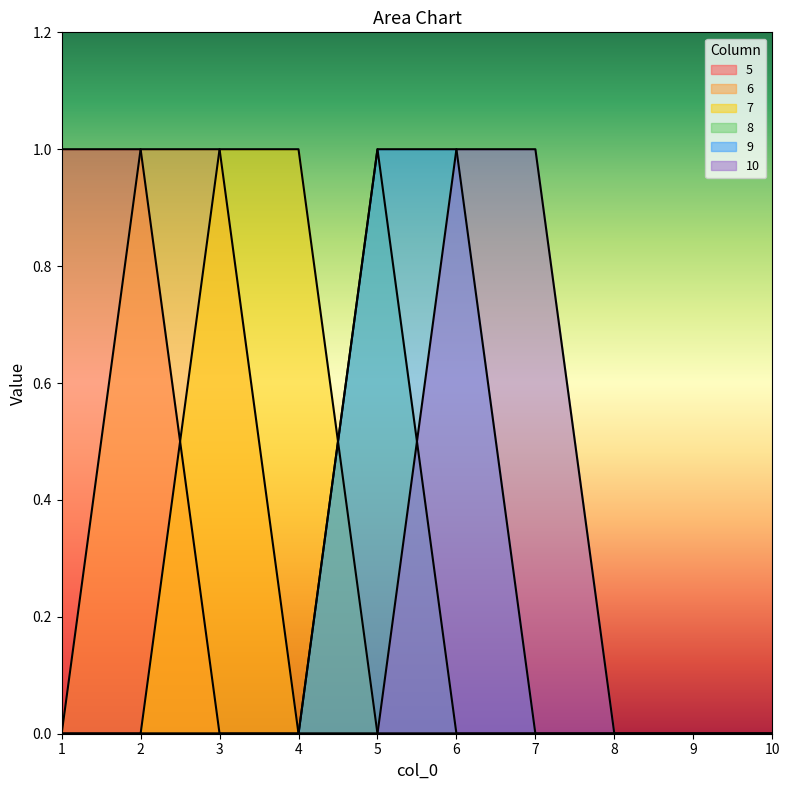

At which category does the chart reach its minimum across all series?

3